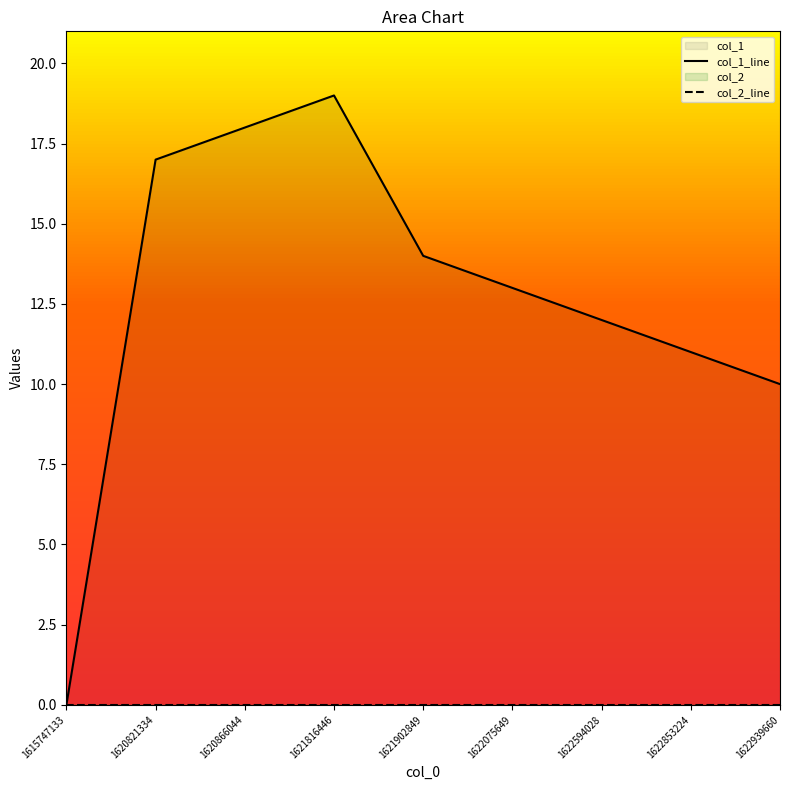

True or false: col_1_line and col_2_line cross at least once.

False